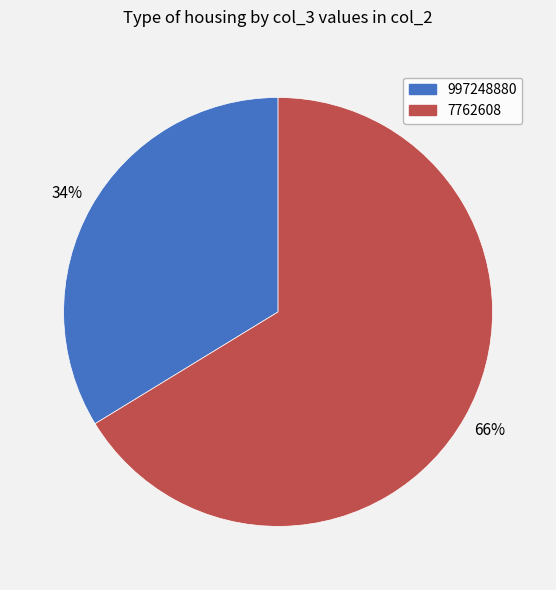

Do 997248880 and 7762608 together represent more than half of the pie?

Yes